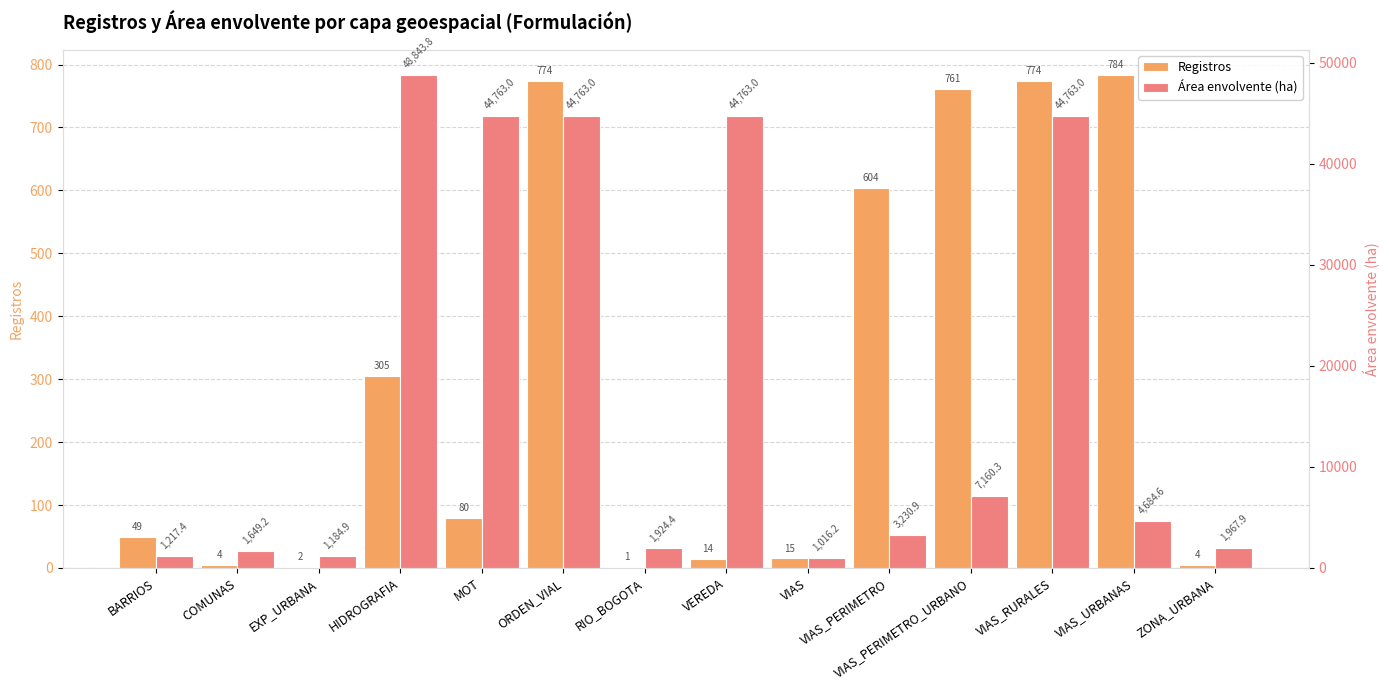

What is the difference between the highest and lowest values at BARRIOS?

1168.4